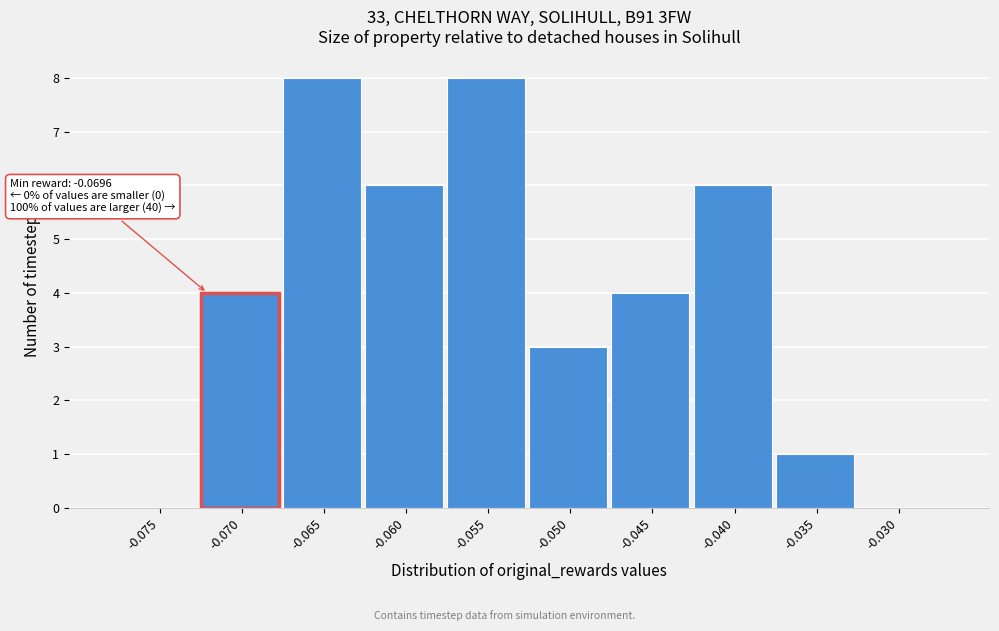

Reading left to right, transcribe all the data shown in this chart.

-0.075=0	-0.070=4	-0.065=8	-0.060=6	-0.055=8	-0.050=3	-0.045=4	-0.040=6	-0.035=1	-0.030=0